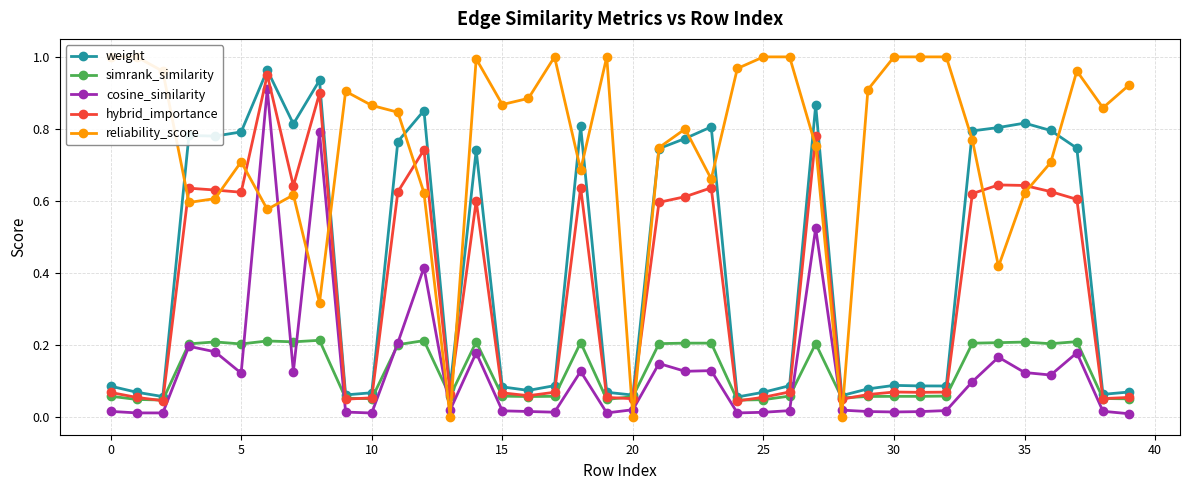

True or false: hybrid_importance has more than 2 interior local peaks.

True